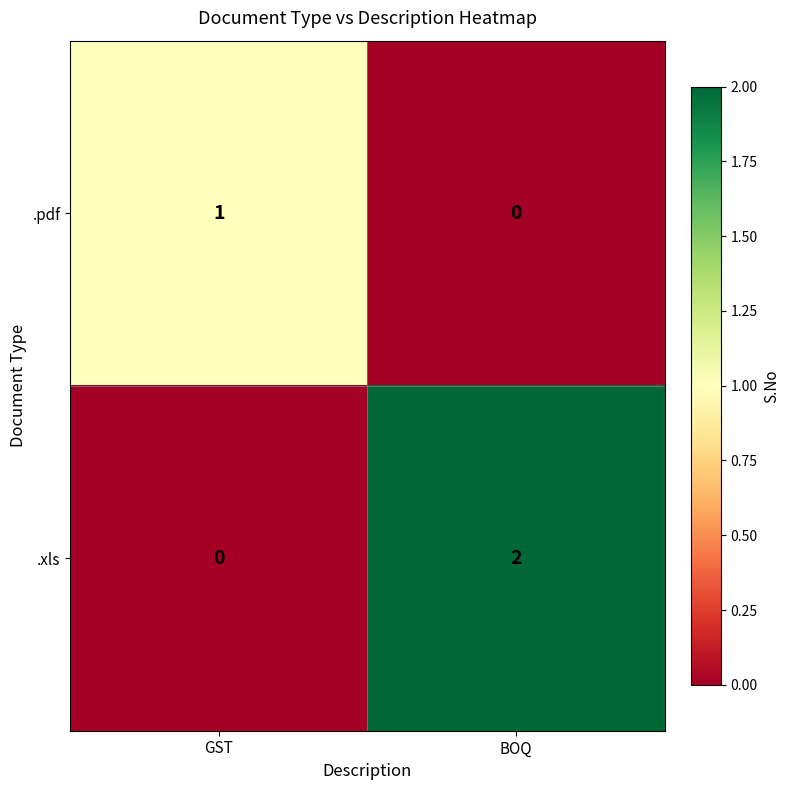

Reading left to right, list all the values displayed in this chart.

.pdf: GST=1	BOQ=0
.xls: GST=0	BOQ=2